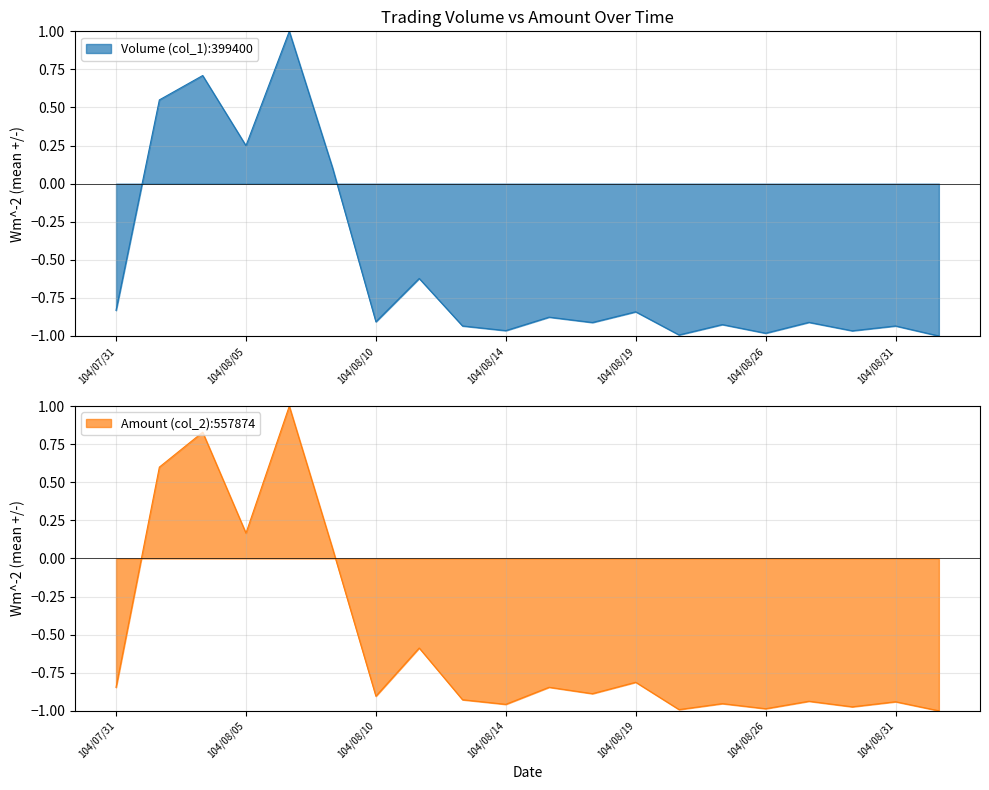

What is the value of the Volume (col_1) point at the 13th from the left?

-0.8